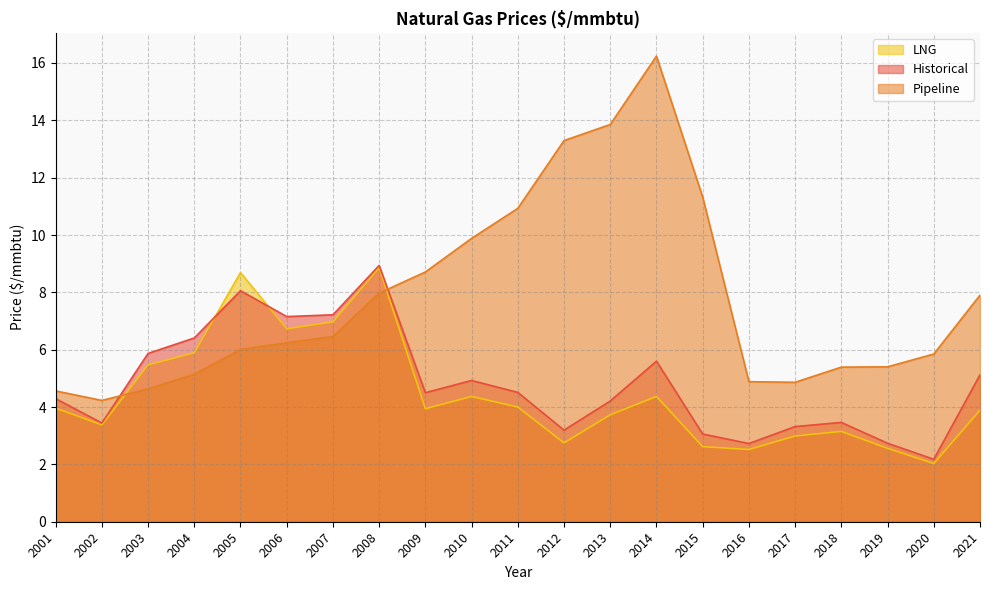

What are all the series names shown in the legend?

LNG, Historical, Pipeline